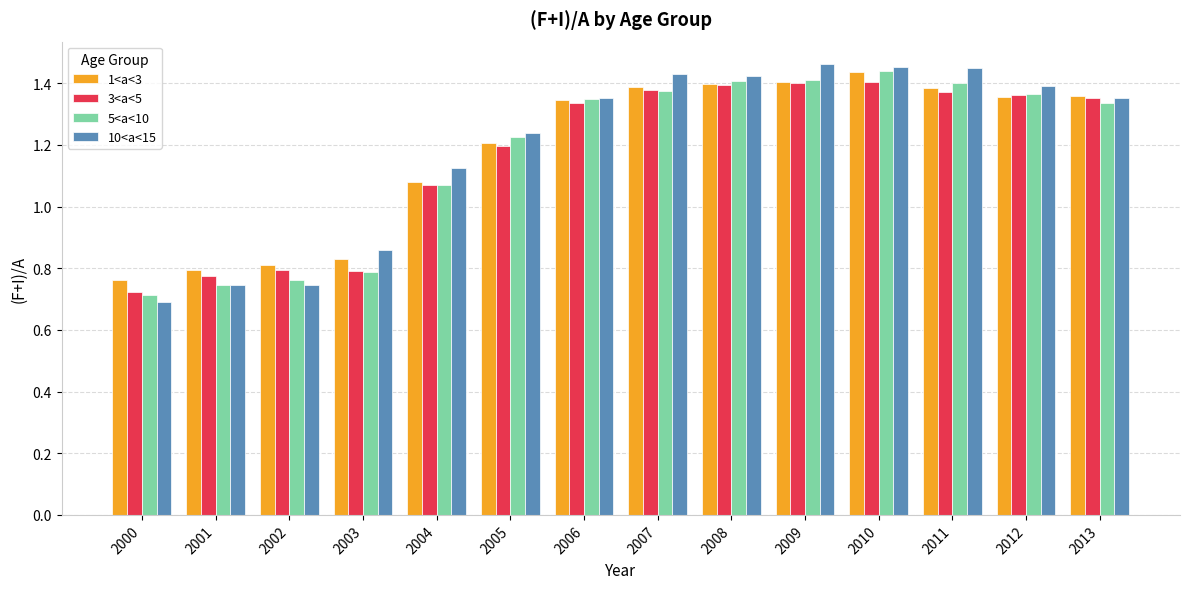

At which label does 5<a<10 reach its minimum?

2000